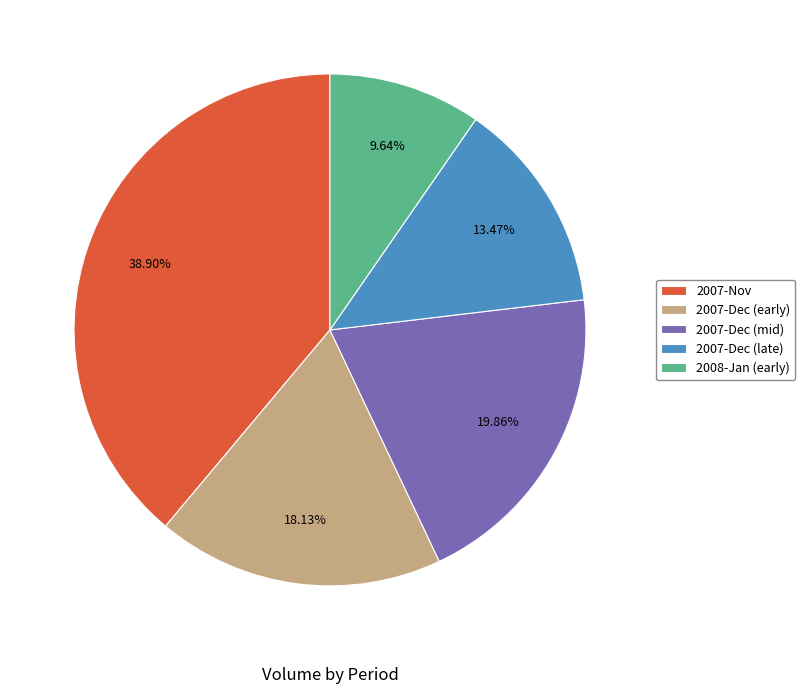

Rank the categories by value from highest to lowest.

2007-Nov, 2007-Dec (mid), 2007-Dec (early), 2007-Dec (late), 2008-Jan (early)